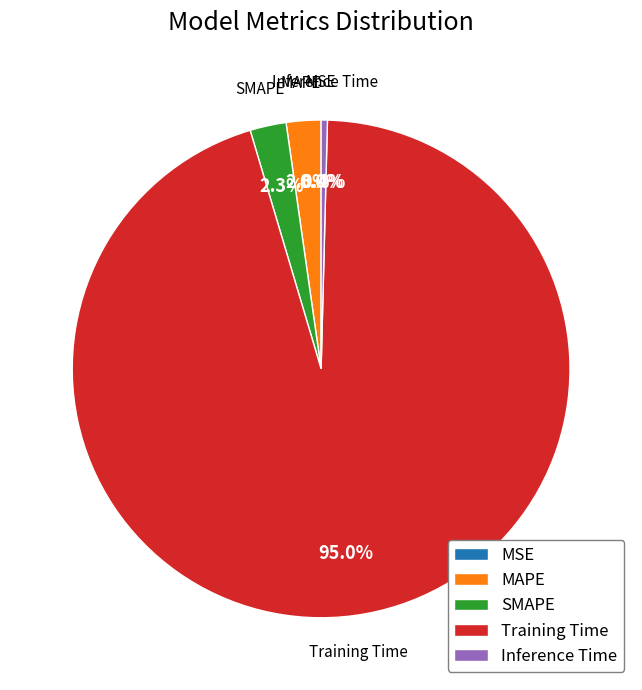

Which has a higher value, MSE or SMAPE?

SMAPE